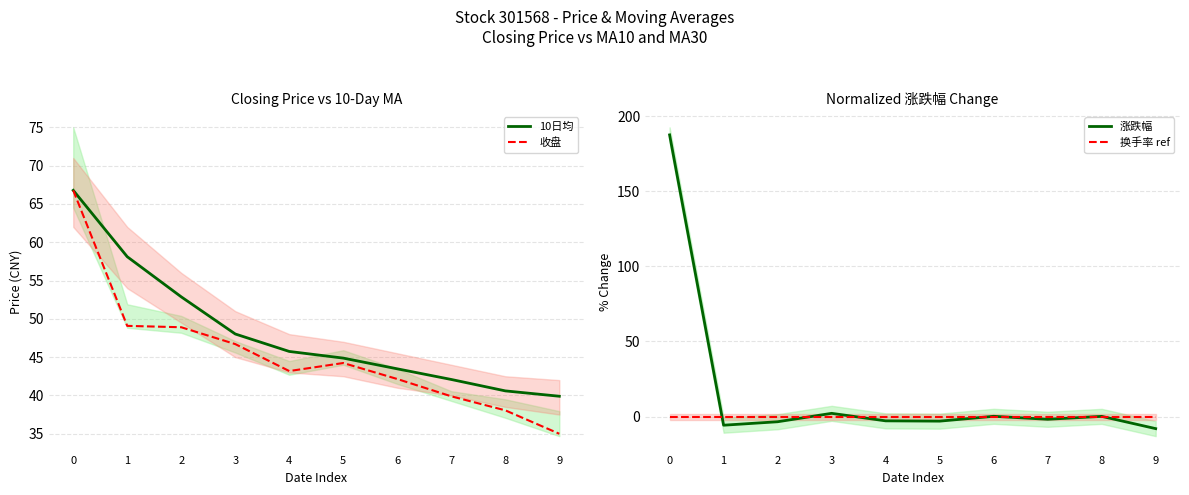

Reading left to right, list all the values displayed in this chart.

10日均: 66.8	58.1	52.9	48.0	45.7	44.9	43.5	42.1	40.6	39.9
收盘: 66.8	49.1	48.9	46.7	43.2	44.2	42.1	39.9	38.0	35.0
涨跌幅: 187.5	-5.8	-3.5	2.1	-2.9	-3.0	0.2	-1.8	0.1	-8.0
换手率 ref: 0.0	0.0	0.0	0.0	0.0	0.0	0.0	0.0	0.0	0.0